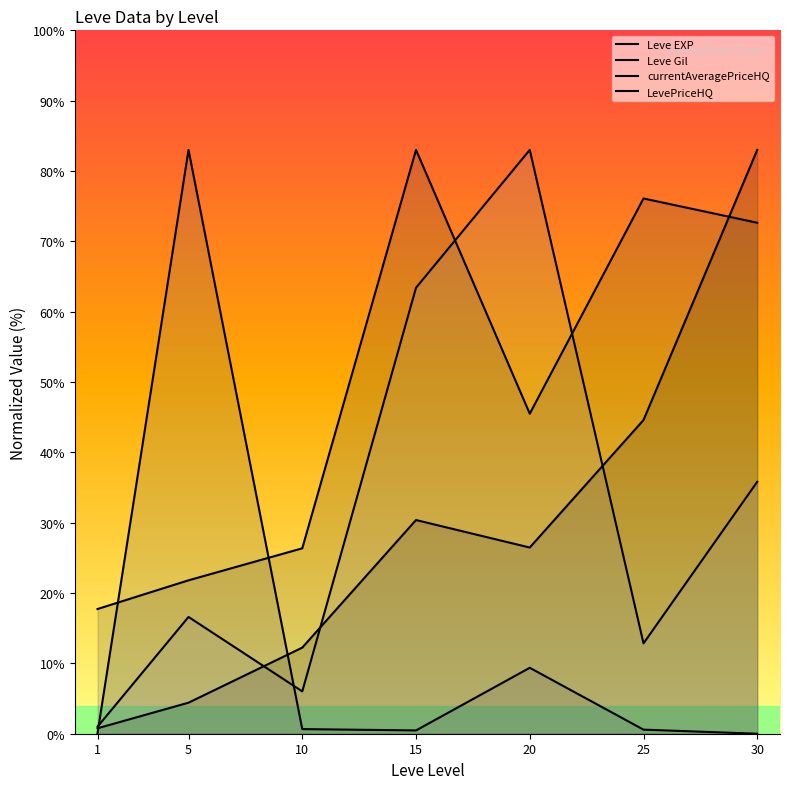

In currentAveragePriceHQ, how many points are lower than both neighbors (excluding endpoints)?

1